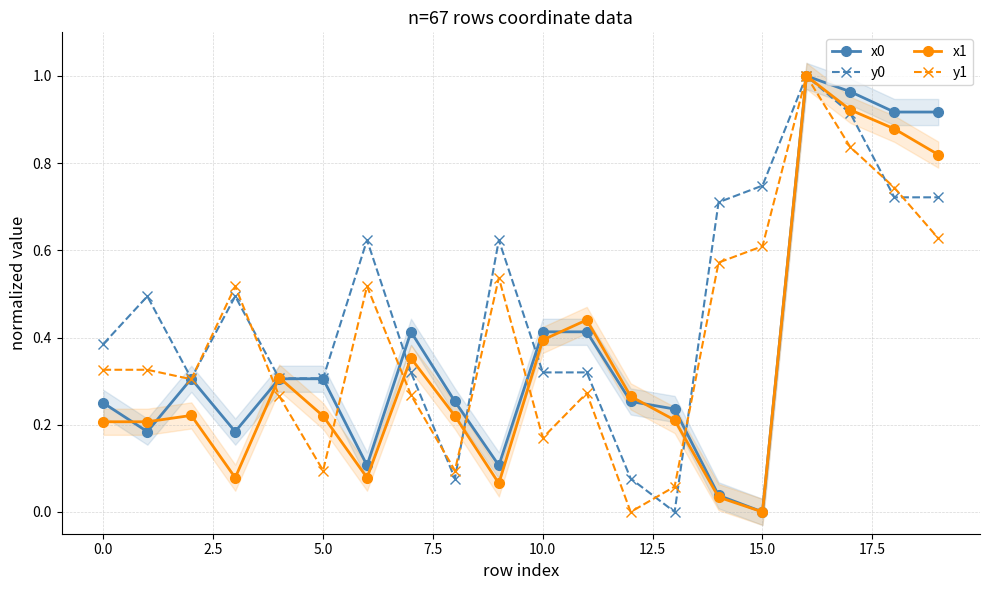

True or false: y1 has more than 1 points higher than both neighbors.

True